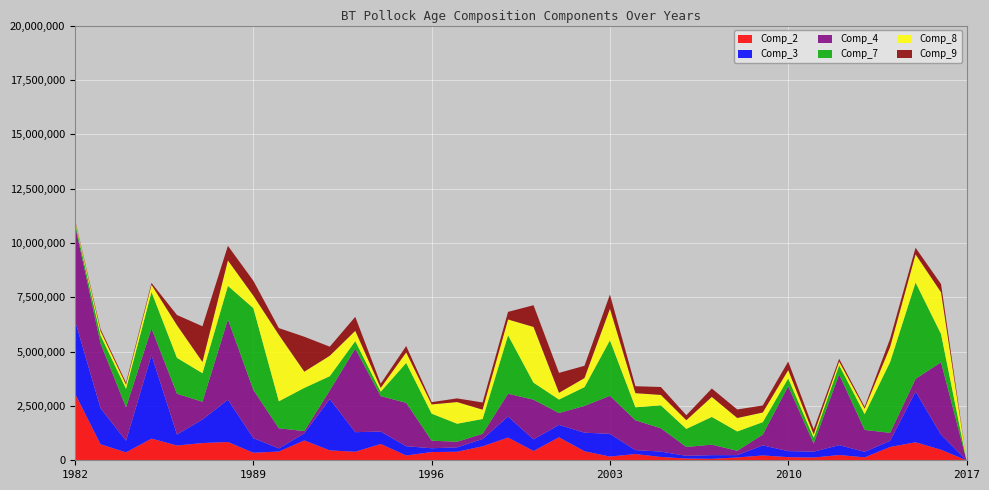

Reading right to left, what are all the values shown in this chart?

Comp_2: 288.6	483944.7	827819.5	612130.0	133103.9	242207.6	124893.3	144250.6	221182.1	129780.2	66960.2	80322.3	151961.3	286780.6	171023.2	415497.2	1056599.5	427296.8	1044033.3	643256.5	393083.7	378278.3	220751.1	749842.1	392448.0	454619.2	912668.5	402259.7	346842.5	840949.6	793714.3	679441.0	997049.3	362678.9	735796.1	3059394.8
Comp_3: 460.2	695033.4	2331807.7	281380.7	256160.2	454965.3	271914.7	277841.9	462931.6	108339.1	169202.6	124803.4	246945.2	181863.2	1044730.9	854936.2	571315.2	534758.6	968046.3	335740.6	201660.6	174856.4	427030.0	572513.9	899949.7	2361820.9	326559.3	144332.0	672238.3	1946108.4	1082292.5	504976.3	3844598.9	536845.0	1656246.1	3356054.0
Comp_4: 2367.1	3329919.1	586421.7	368625.4	1007825.6	3255886.9	371800.5	2985017.9	499463.3	198896.3	482875.4	407998.7	1073371.7	1371640.3	1752216.2	1230938.7	546261.6	1824705.4	1049901.4	239807.6	258667.5	348009.8	1995038.4	1630653.0	3843929.1	397669.6	105538.8	924533.7	2218374.3	3692280.8	816563.2	1875263.3	1222103.7	1534668.8	2979679.2	4377342.0
Comp_7: 861.3	1301255.6	4433843.0	3254730.9	724534.6	420573.7	266685.5	358827.6	569494.4	889090.2	1275008.9	831113.2	1055119.1	598471.5	2554928.2	862998.3	620982.6	783151.1	2690721.7	680219.5	828292.9	1244383.1	1834702.7	201580.5	345403.6	654958.8	1985914.4	1243099.8	3761181.0	1543983.8	1313000.3	1653246.2	1678980.1	853250.1	371287.8	142938.8
Comp_8: 774.2	1919104.4	1292914.1	693347.1	254154.4	168222.5	151418.8	379506.2	444963.3	618182.9	920004.3	399761.6	479459.8	648235.9	1444554.3	417520.4	308115.1	2564040.6	725342.7	429139.7	997103.9	423703.2	483262.4	174711.8	474145.8	938948.2	746649.6	3057932.2	571329.7	1169239.3	518626.6	1500679.8	330887.9	189415.7	197751.1	68188.2
Comp_9: 918.8	376848.4	306294.6	381365.0	86038.9	127464.0	236869.4	399106.0	323345.6	392269.3	388369.5	228318.7	364458.9	320576.1	660171.5	565028.0	917969.8	999455.8	350118.3	331916.2	168652.1	105570.7	295935.5	196082.0	643010.1	418463.0	1606439.4	309925.8	687332.5	673695.9	1640405.0	470549.8	84431.8	88174.2	89210.1	43057.1